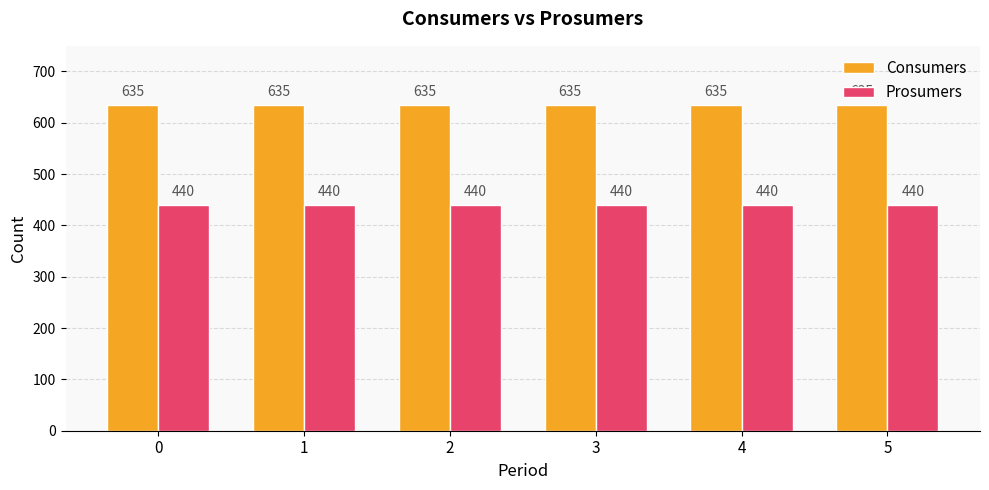

The Prosumers series shows 440 at 1. True or false?

True